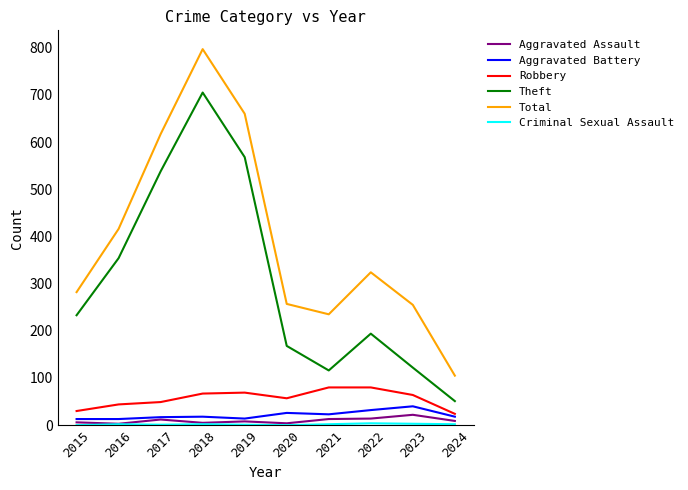

Between 2015 and 2024, which series saw the biggest shift?

Theft